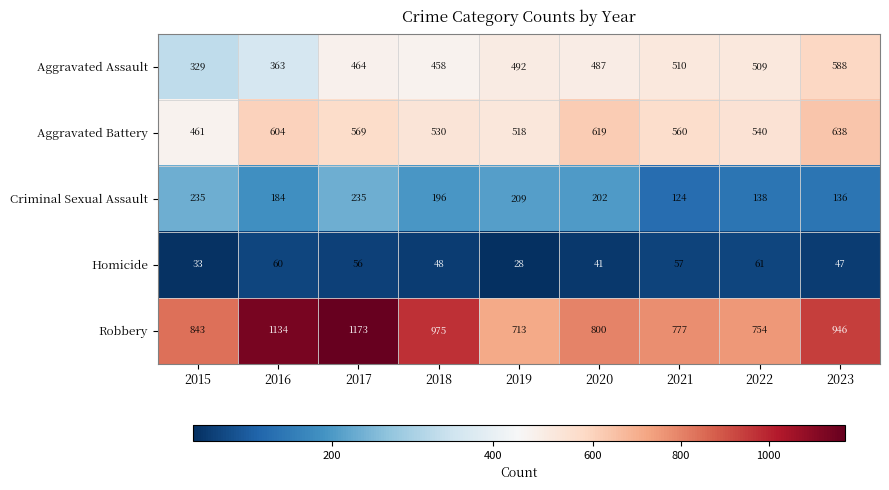

Which series changed the most between 2021 and 2022?

Robbery